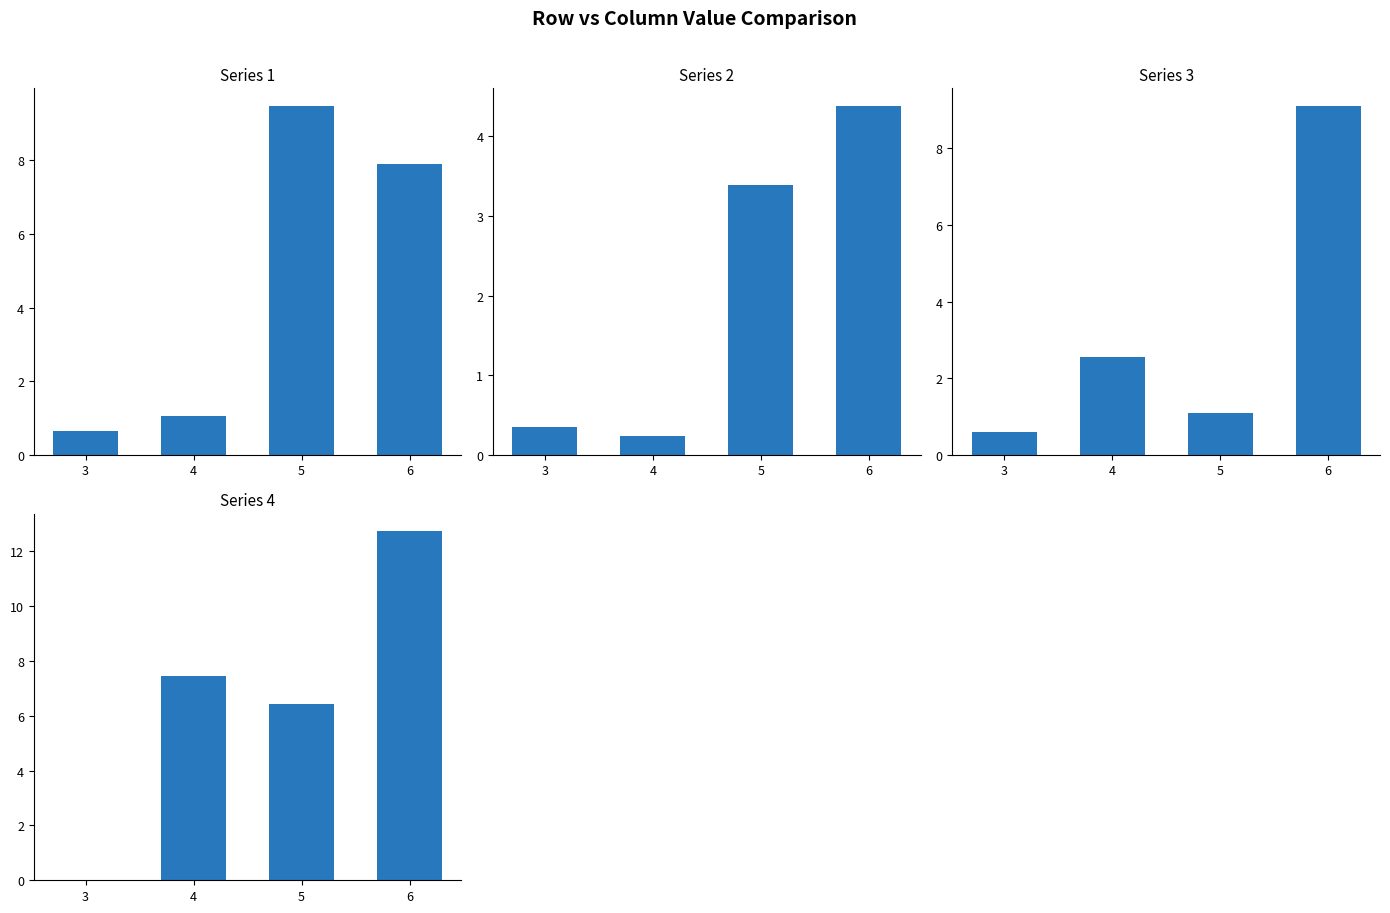

Where does the 4 series first go above 7?

4